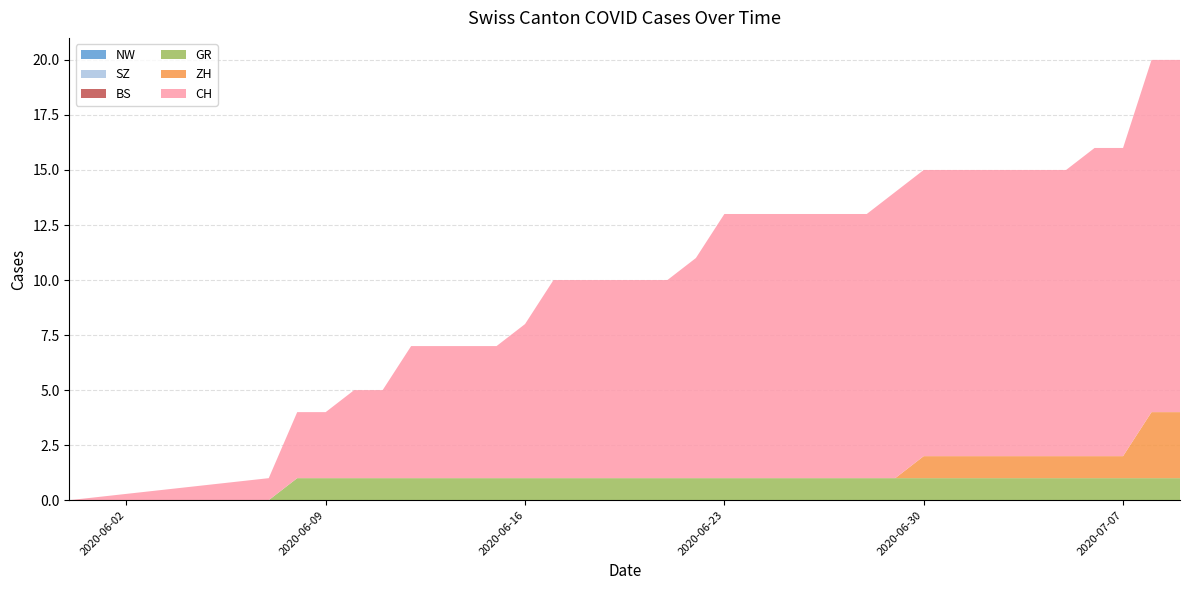

Reading left to right, extract all data points from this chart.

NW: 0	0	0	0	0	0	0	0	0	0	0	0	0	0	0	0	0	0	0	0	0	0	0	0	0	0	0	0	0	0	0	0	0	0
SZ: 0	0	0	0	0	0	0	0	0	0	0	0	0	0	0	0	0	0	0	0	0	0	0	0	0	0	0	0	0	0	0	0	0	0
BS: 0	0	0	0	0	0	0	0	0	0	0	0	0	0	0	0	0	0	0	0	0	0	0	0	0	0	0	0	0	0	0	0	0	0
GR: 0	0	1	1	1	1	1	1	1	1	1	1	1	1	1	1	1	1	1	1	1	1	1	1	1	1	1	1	1	1	1	1	1	1
ZH: 0	0	0	0	0	0	0	0	0	0	0	0	0	0	0	0	0	0	0	0	0	0	0	0	1	1	1	1	1	1	1	1	3	3
CH: 0	1	3	3	4	4	6	6	6	6	7	9	9	9	9	9	10	12	12	12	12	12	12	13	13	13	13	13	13	13	14	14	16	16